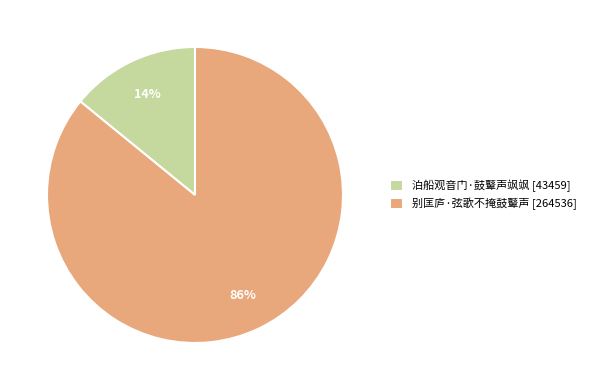

Which slice represents more than half of the pie?

别匡庐·弦歌不掩鼓鼙声